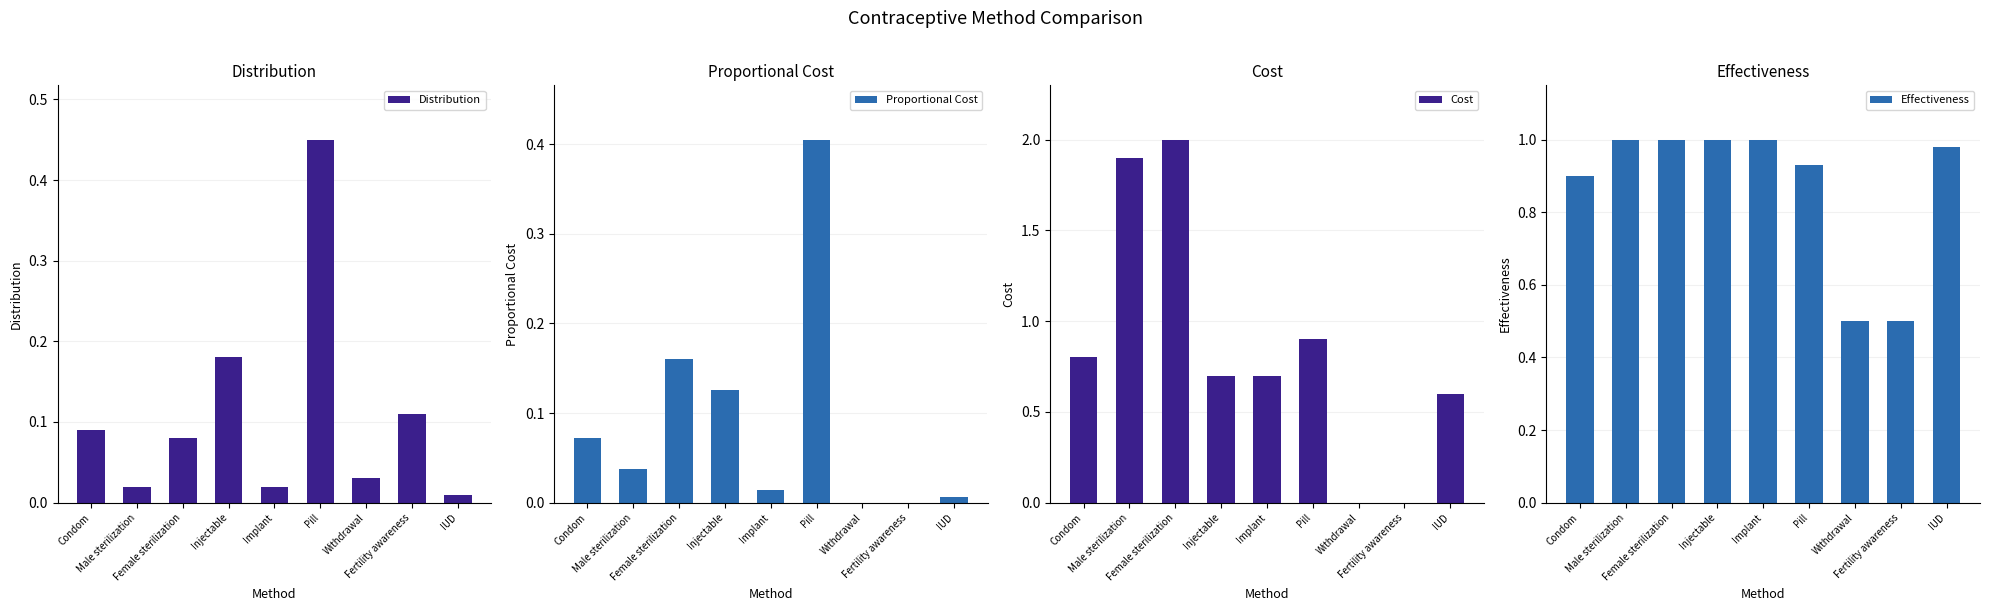

At which label is Cost closest to 1?

Pill